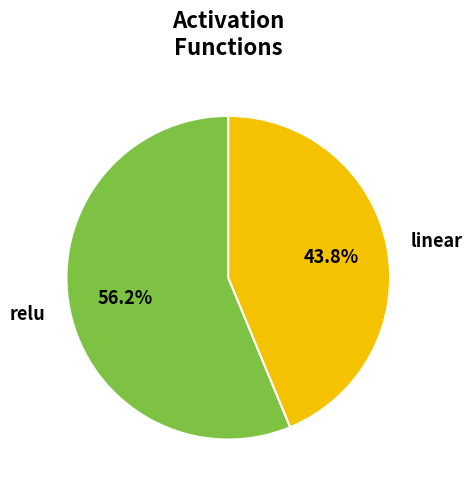

To the nearest percent, what portion does linear represent?

44%